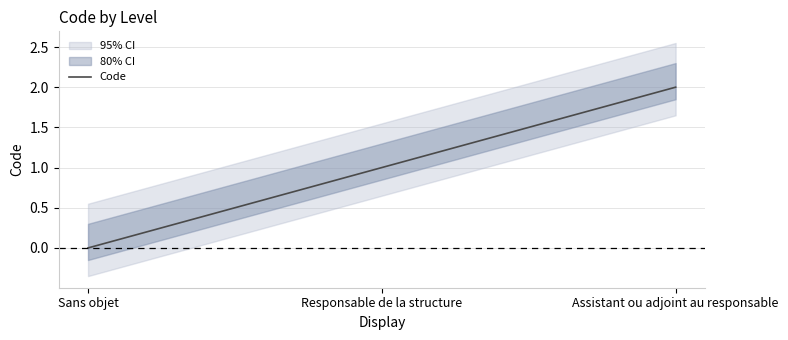

What position from the right is Assistant ou adjoint au responsable?

1